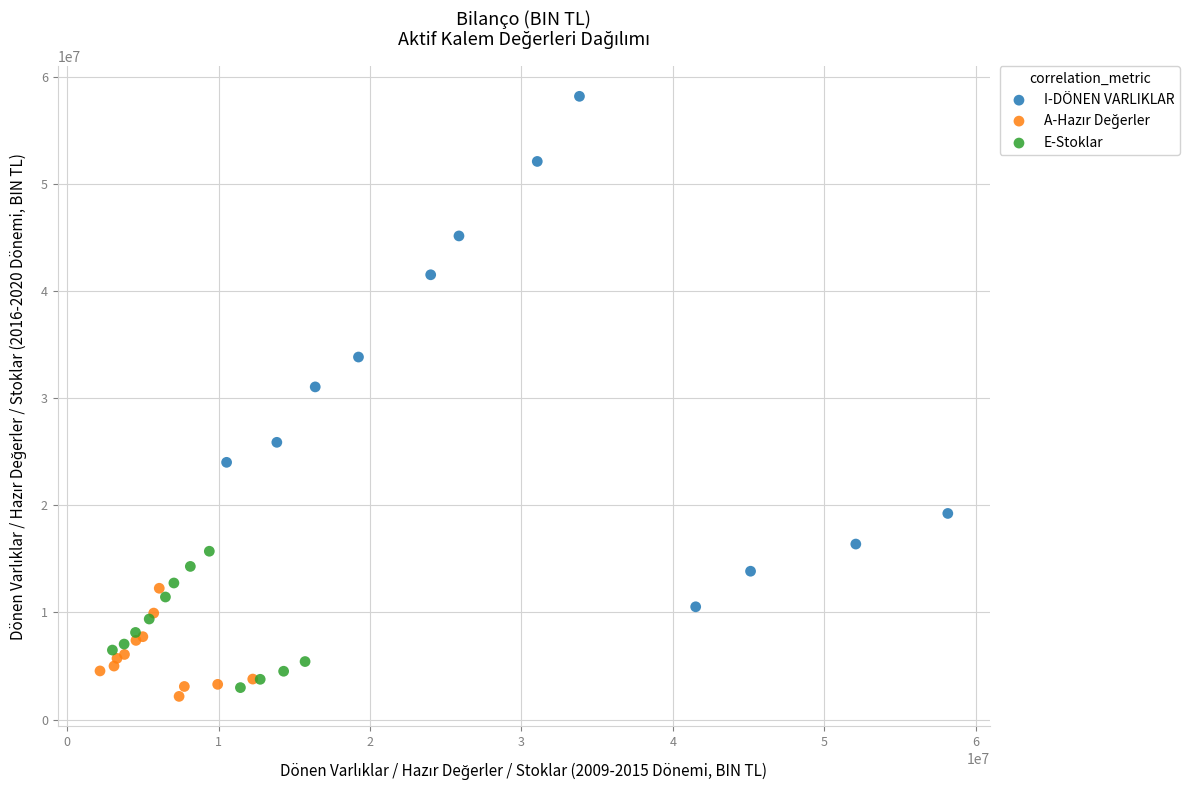

Which series has the widest spread of Y values?

I-DÖNEN VARLIKLAR